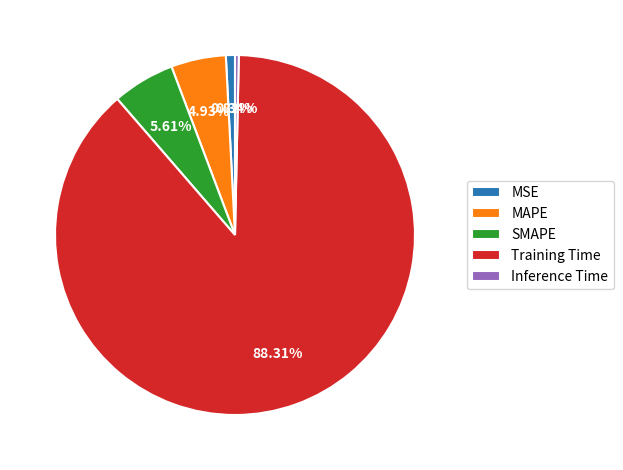

To the nearest percent, what is the difference between the SMAPE and Inference Time slice percentages?

5%